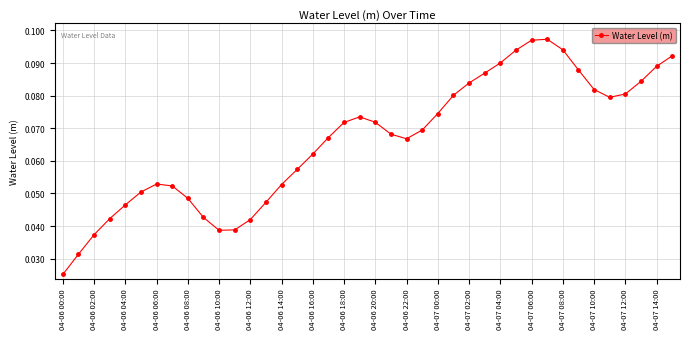

How many interior local peaks (higher than both neighbors) does the data have?

3